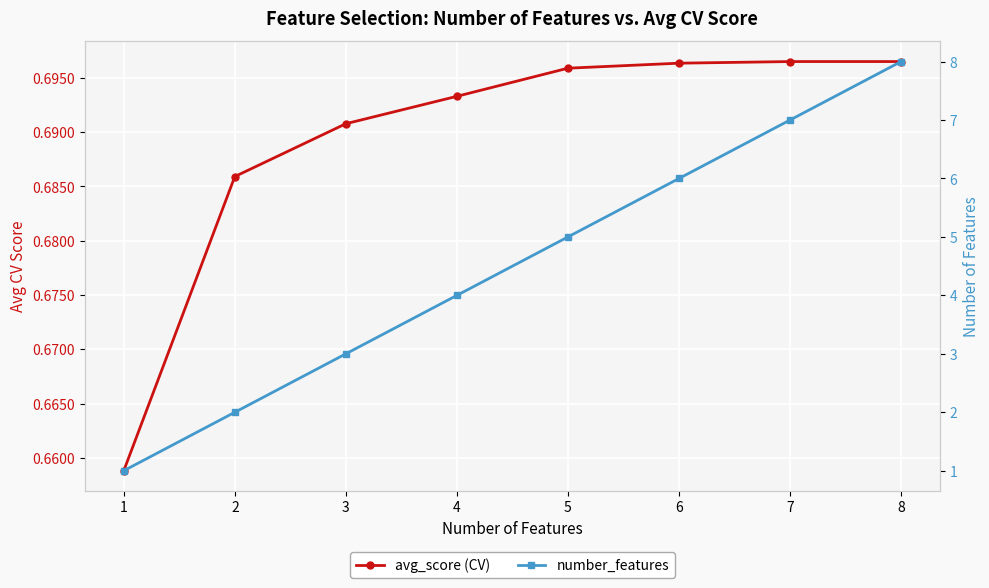

Rank the series at 5 from highest to lowest value.

number_features, avg_score (CV)